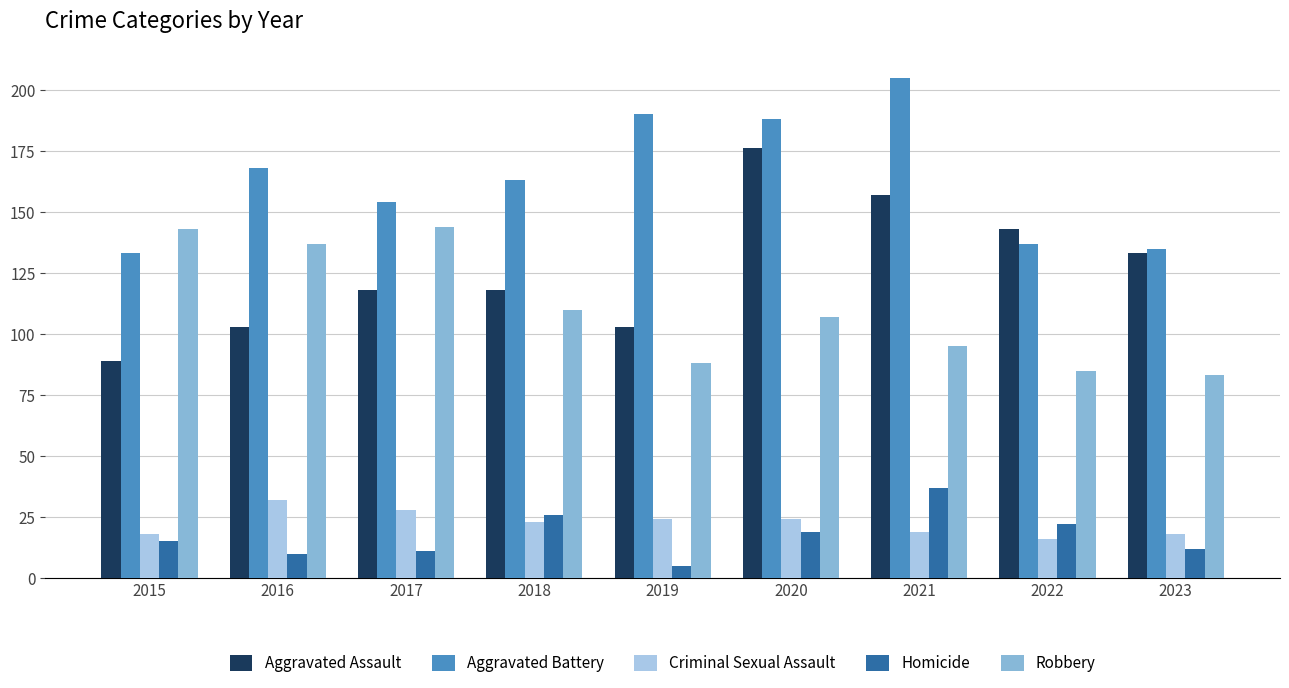

Where does the Aggravated Battery series first go above 163?

2016